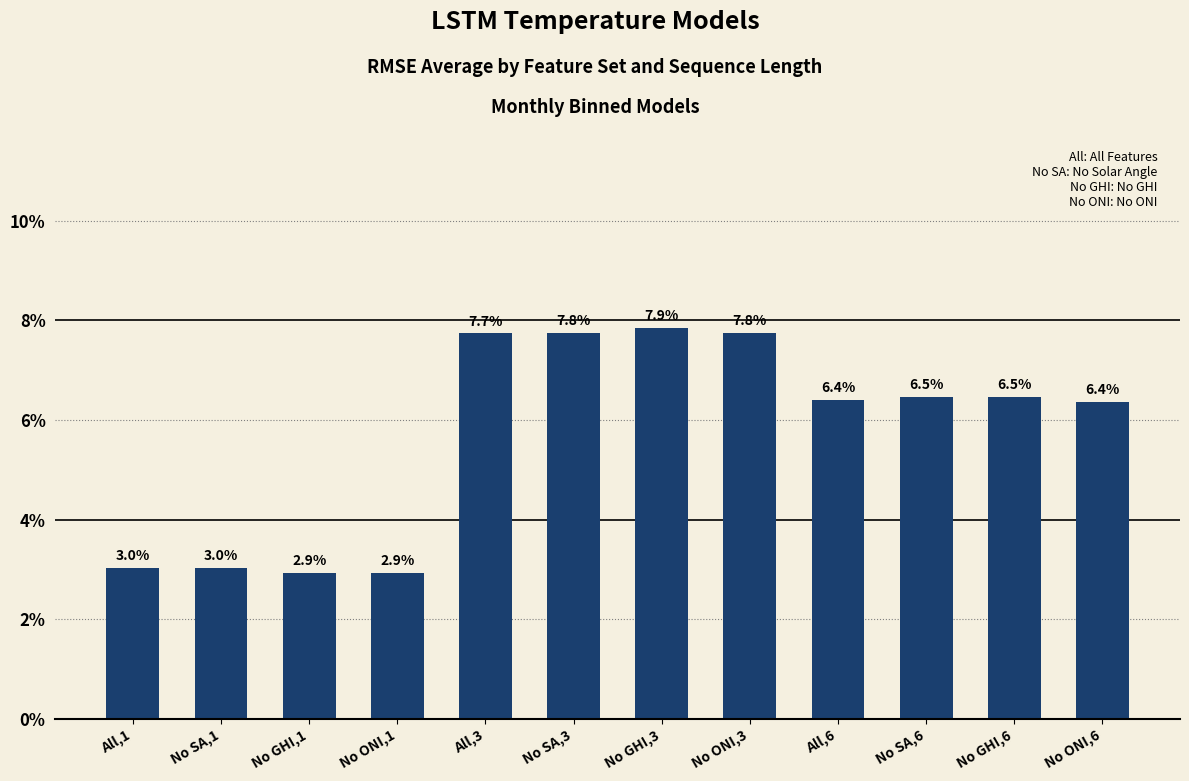

Where is the data nearest to the value 0?

No GHI,1